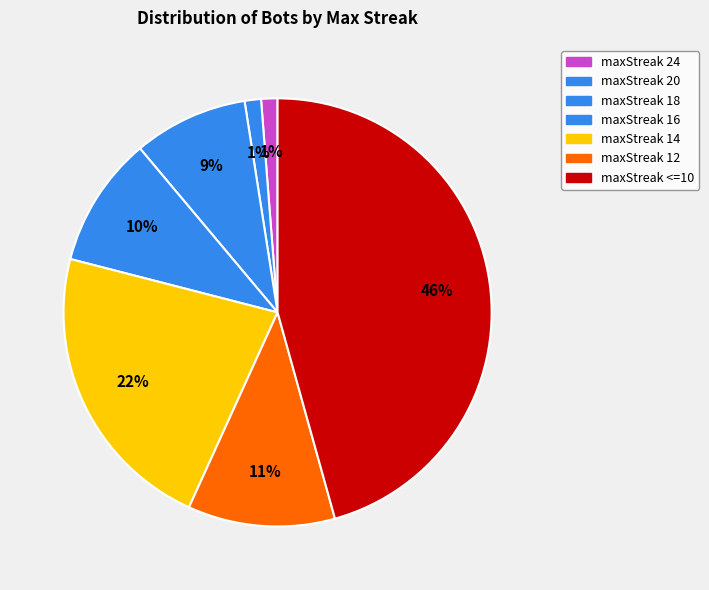

What is the largest slice in the pie chart?

maxStreak <=10